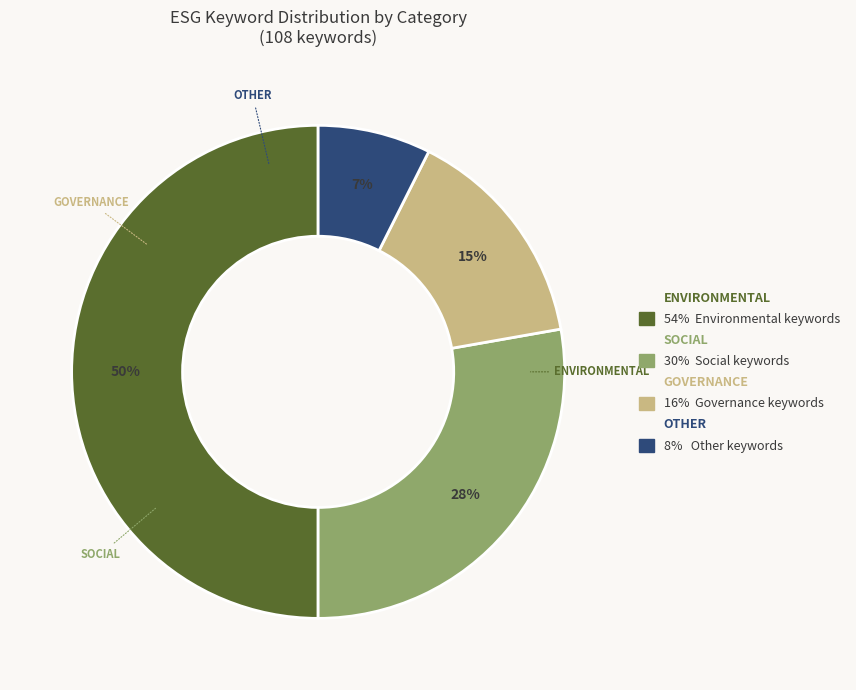

To the nearest percent, what is the difference between the largest and smallest slice percentages?

43%